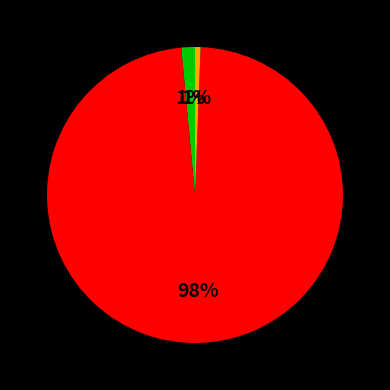

Is there any slice that represents more than half of the pie?

Yes